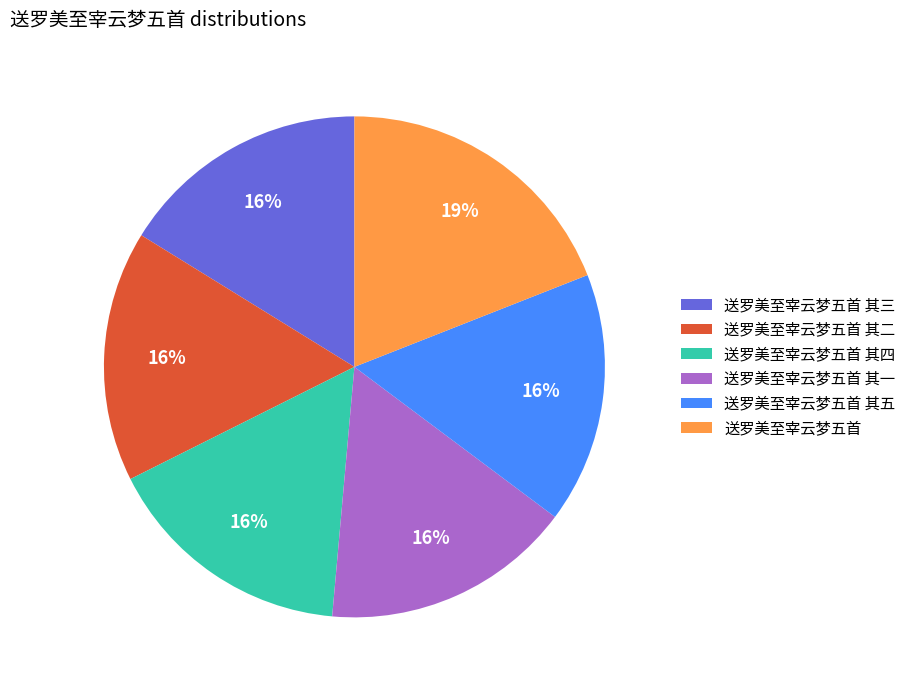

To the nearest percent, what portion does 送罗美至宰云梦五首 其四 represent?

16%